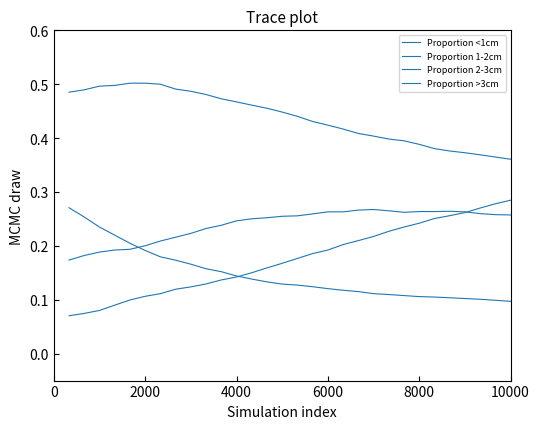

List the series in order of their peak value, highest first.

Proportion 1-2cm, Proportion >3cm, Proportion <1cm, Proportion 2-3cm